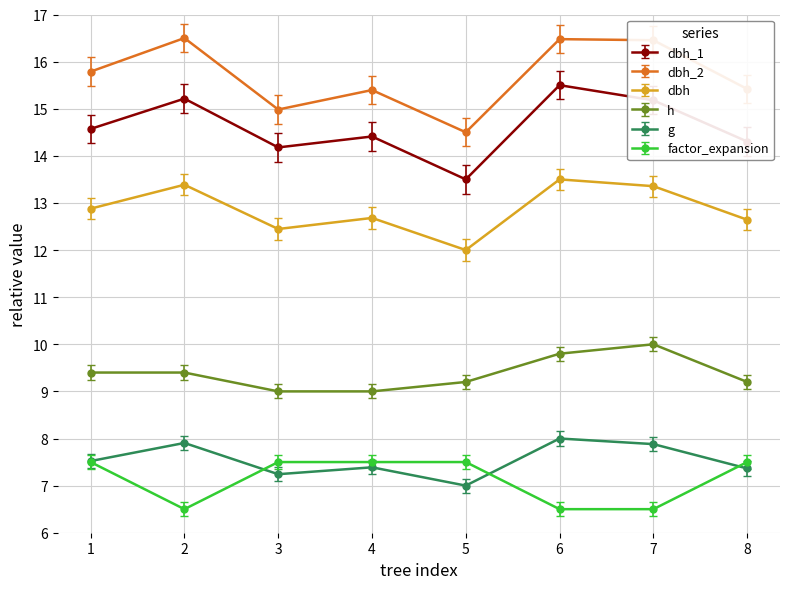

What is the highest value of the dbh_1 series?

15.5